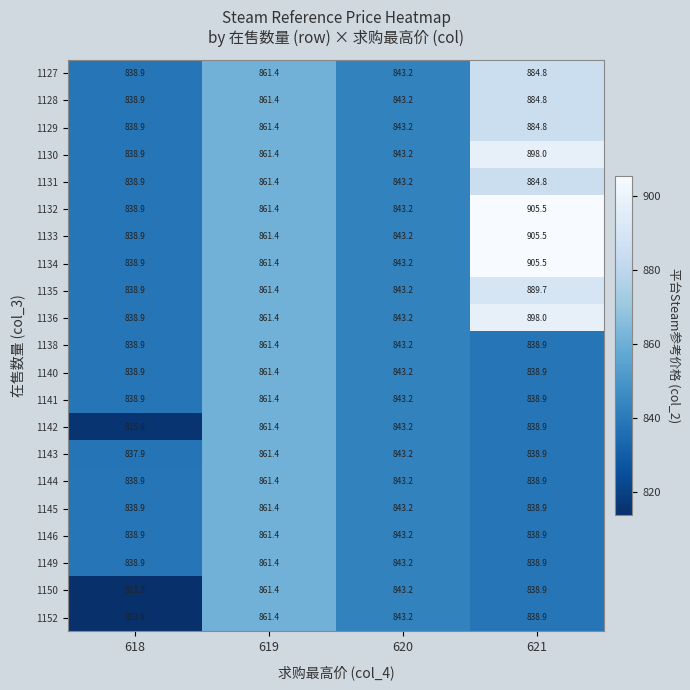

What is the sum of the 1134 values at 619 and 621?

1766.9